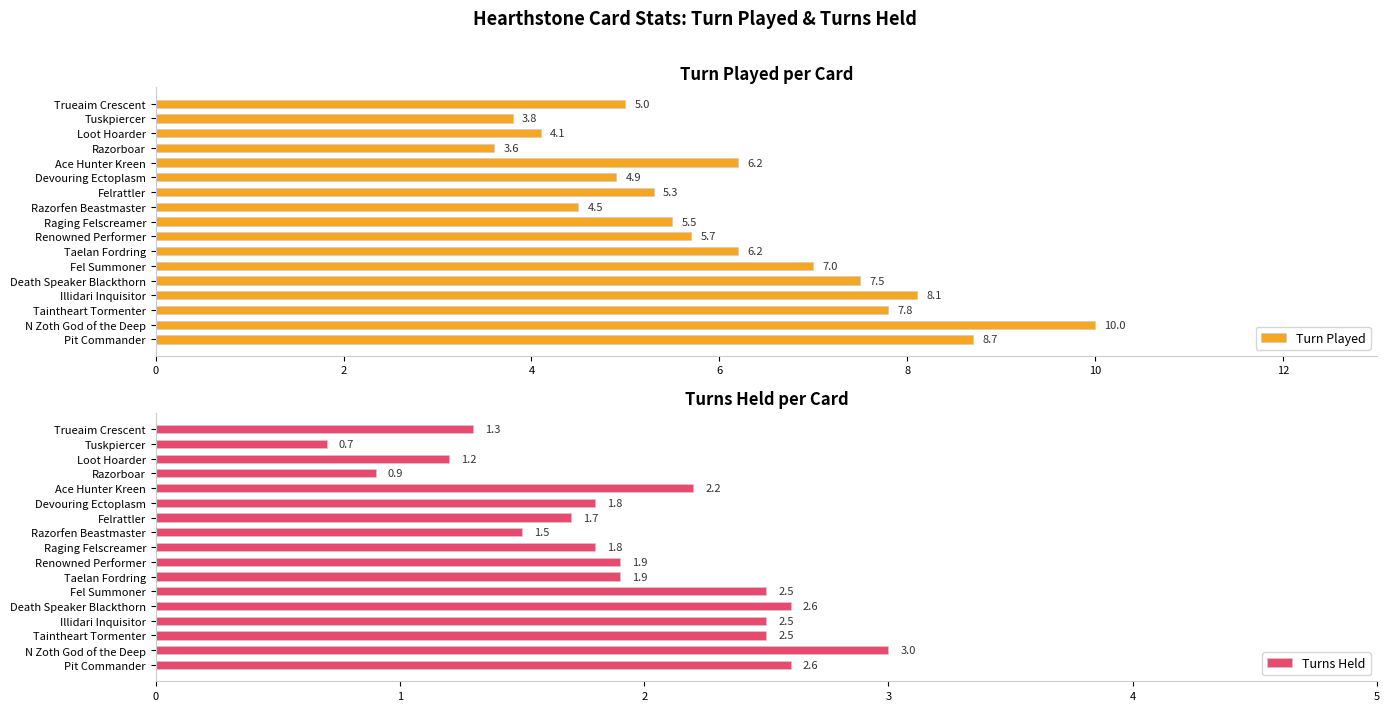

How many data points does each series have?

17